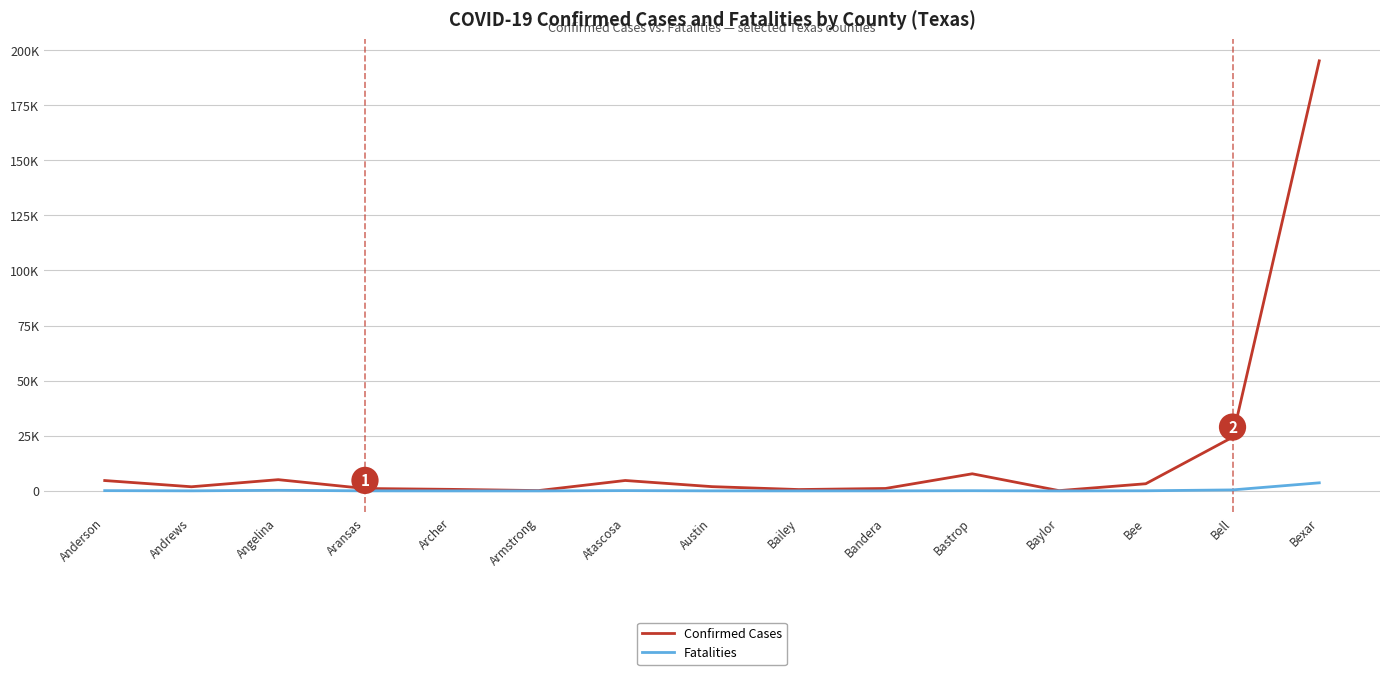

What are all the series names shown in the legend?

Confirmed Cases, Fatalities